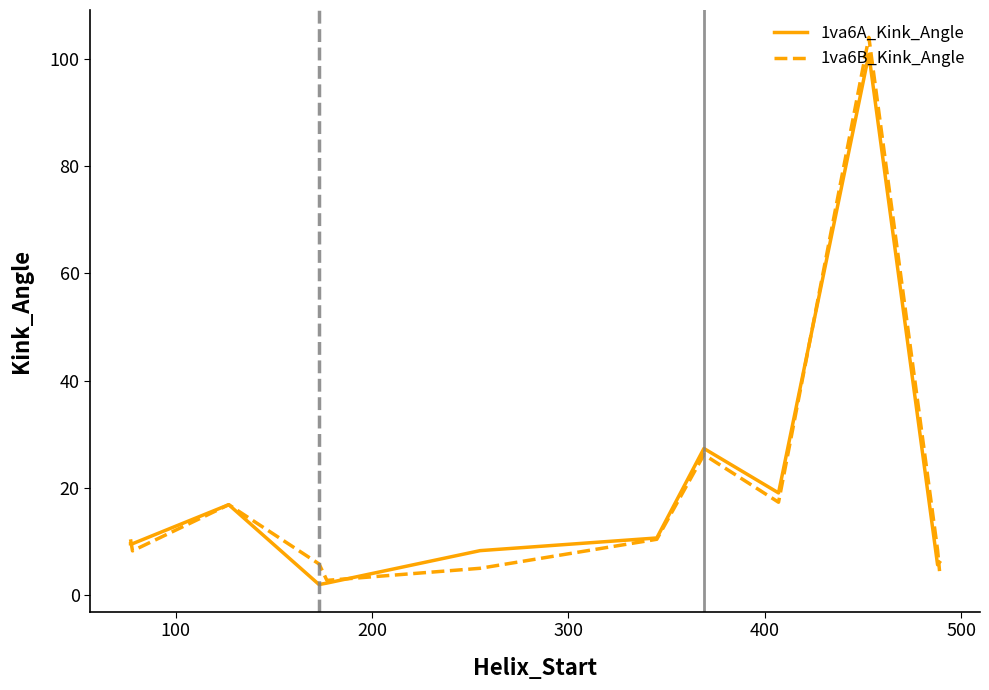

Which series has the widest spread of values?

1va6B_Kink_Angle